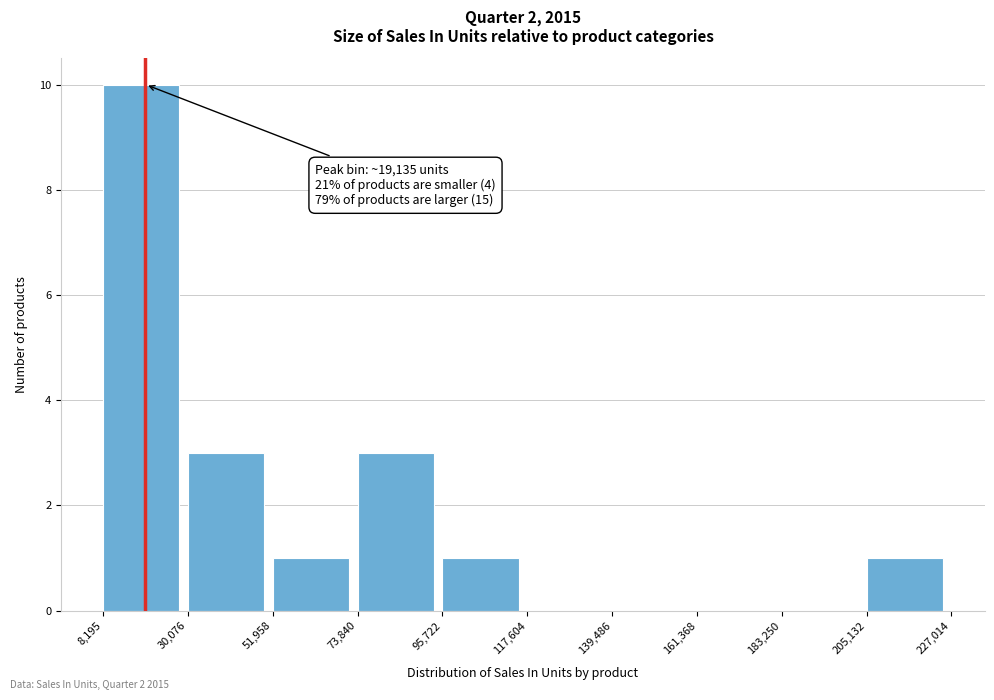

Over which range of the x-axis is the bar tallest?

8,195 to 30,076